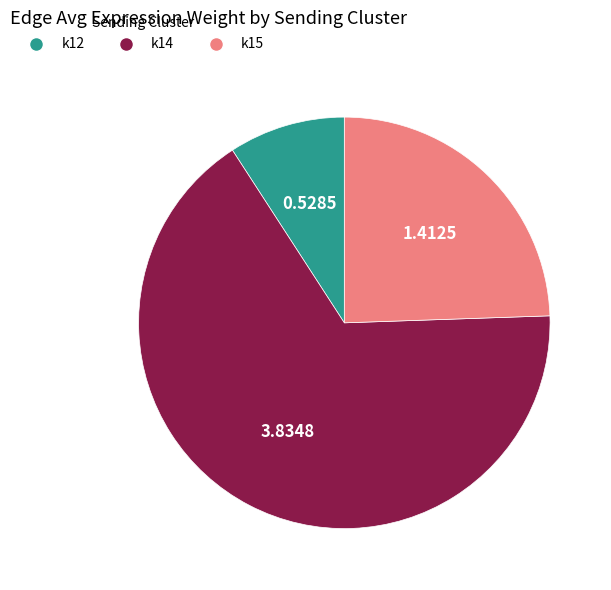

Which has a higher value, k12 or k15?

k15